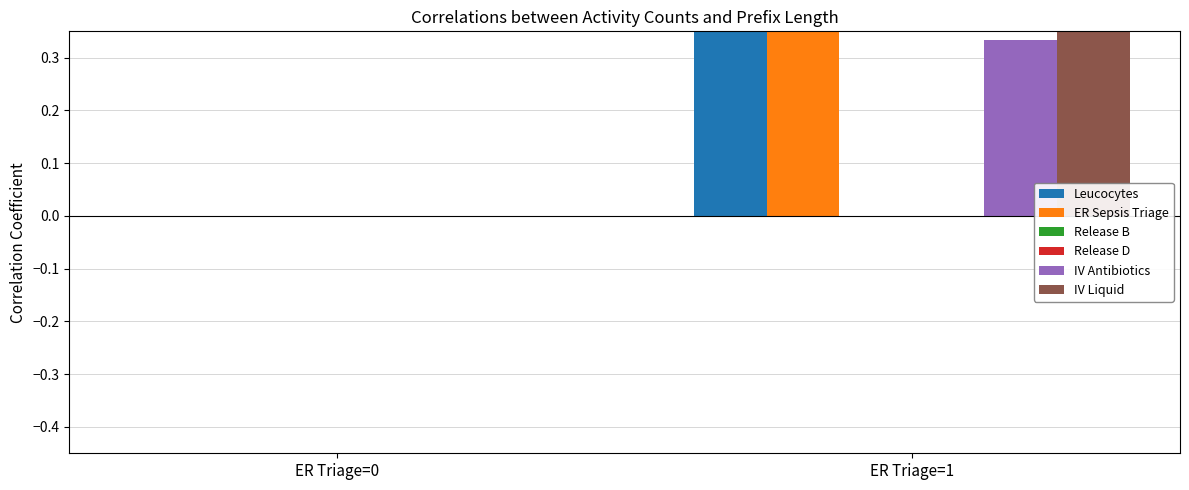

The value of IV Liquid at ER Triage=0 is -0.4. True or false?

False